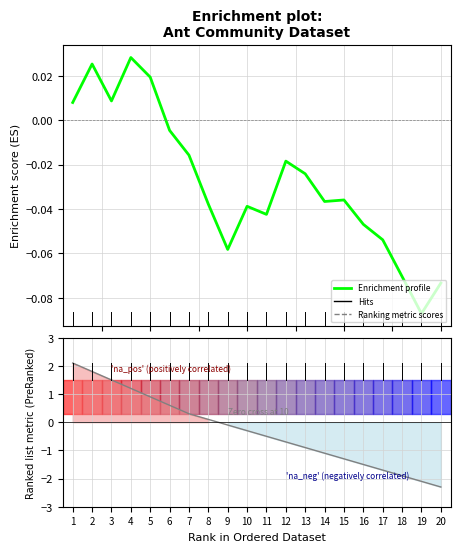

Reading left to right, transcribe all the data shown in this chart.

Enrichment profile: 1=0.0	2=0.0	3=0.0	4=0.0	5=0.0	6=-0.0	7=-0.0	8=-0.0	9=-0.1	10=-0.0	11=-0.0	12=-0.0	13=-0.0	14=-0.0	15=-0.0	16=-0.0	17=-0.1	18=-0.1	19=-0.1	20=-0.1
Ranked list metric (PreRanked): 1=2.1	2=1.8	3=1.5	4=1.2	5=0.9	6=0.6	7=0.3	8=0.1	9=-0.1	10=-0.3	11=-0.5	12=-0.7	13=-0.9	14=-1.1	15=-1.3	16=-1.5	17=-1.7	18=-1.9	19=-2.1	20=-2.3